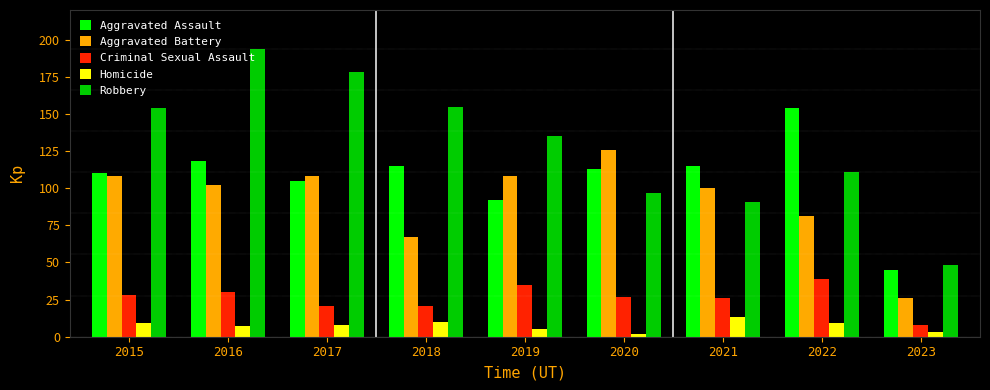

Where is Robbery nearest to the value 121?

2022